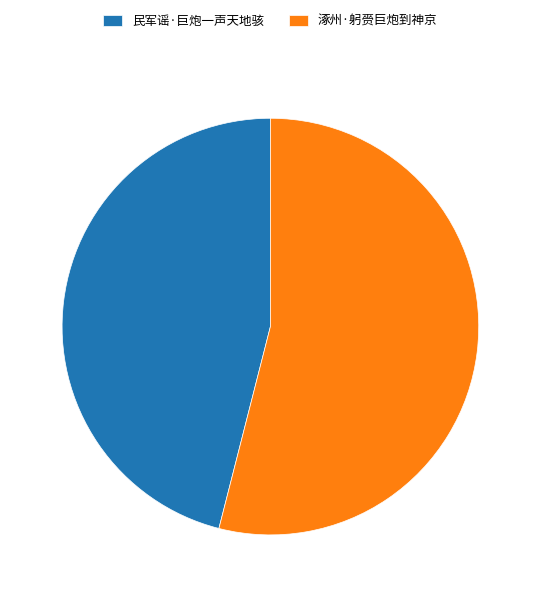

Is there a majority slice in this chart?

Yes